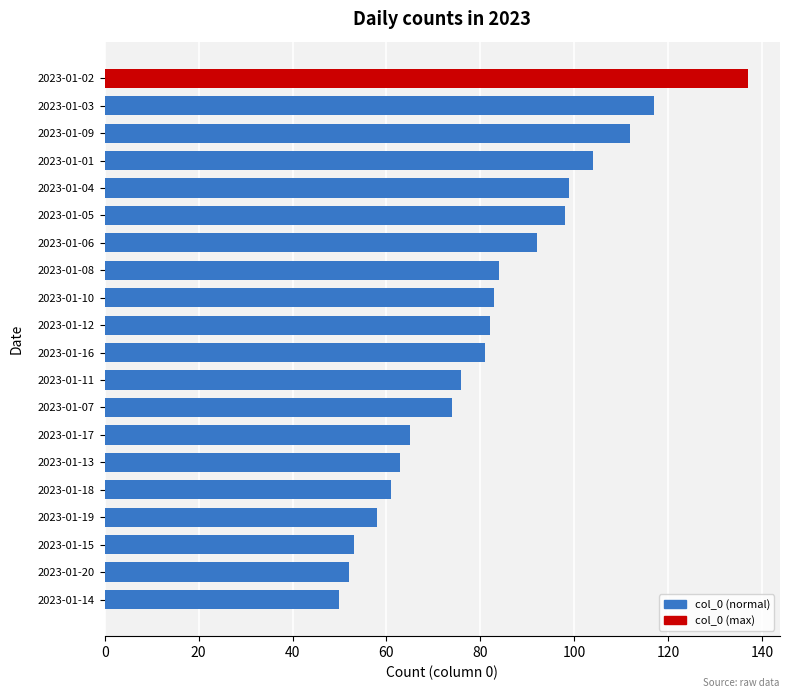

Which has a higher value, 2023-01-08 or 2023-01-01?

2023-01-01